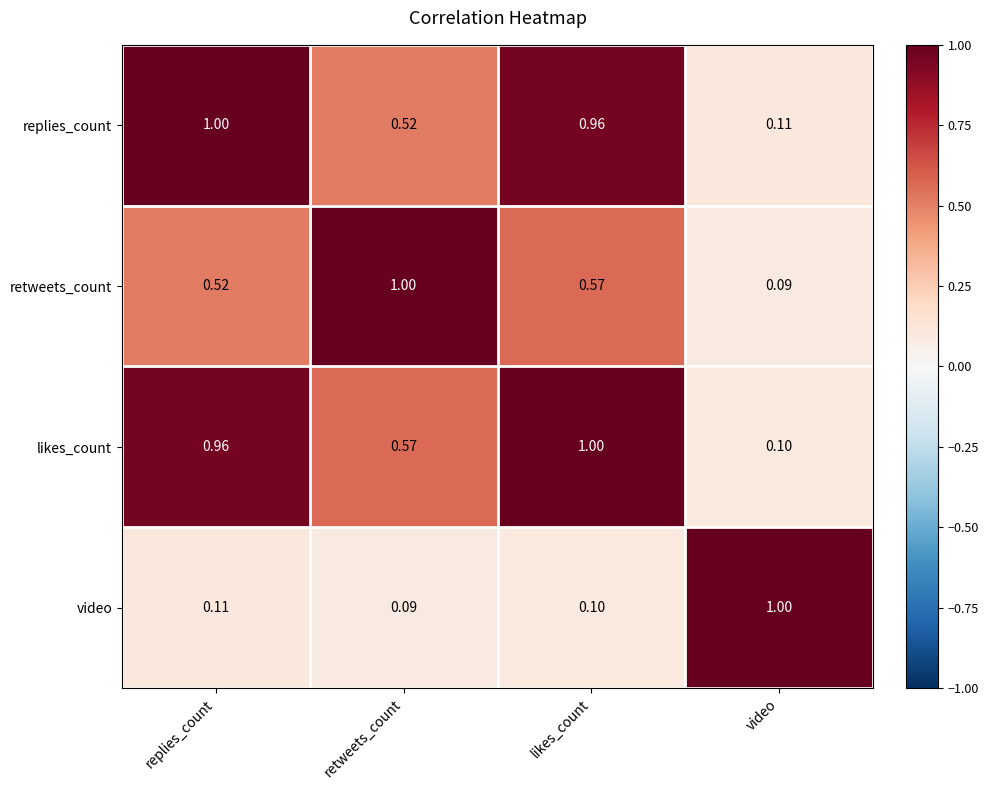

Which series has the largest total across all categories?

likes_count